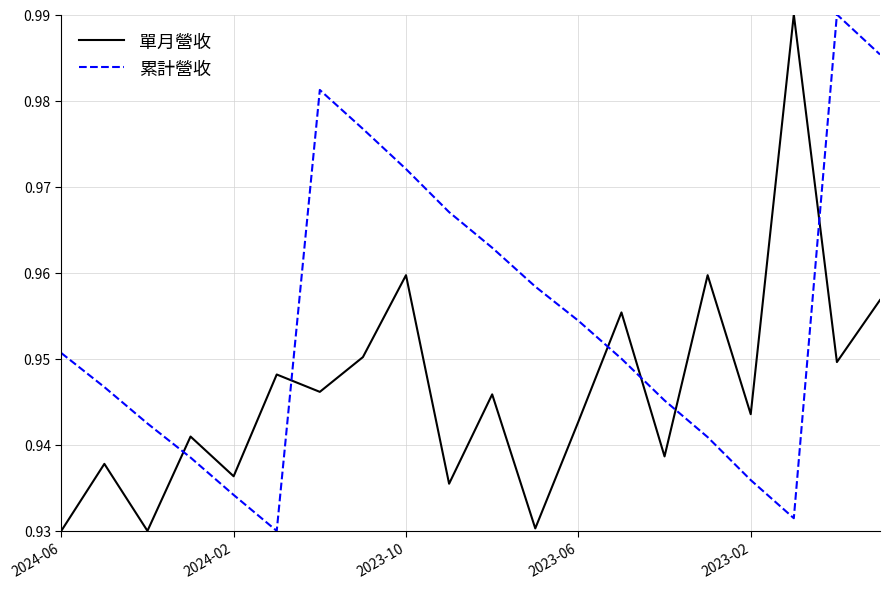

Rank the series by their average value, from lowest to highest.

單月營收, 累計營收